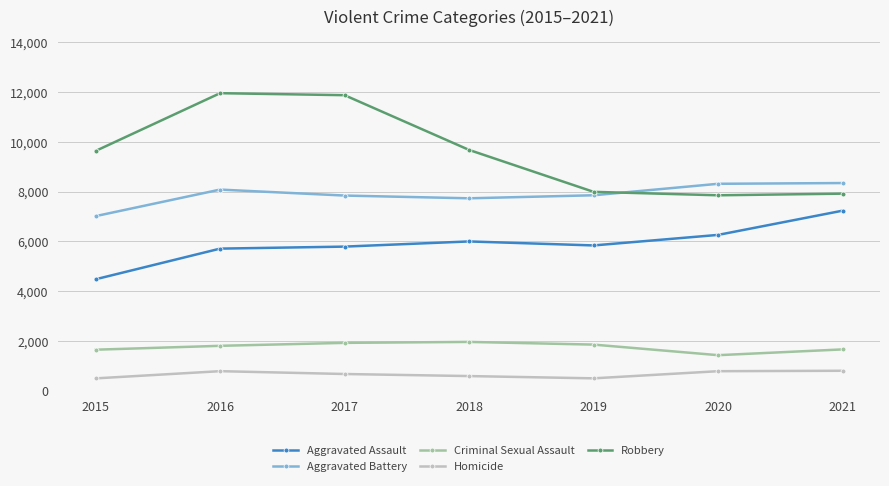

List the series in order of their peak value, highest first.

Robbery, Aggravated Battery, Aggravated Assault, Criminal Sexual Assault, Homicide